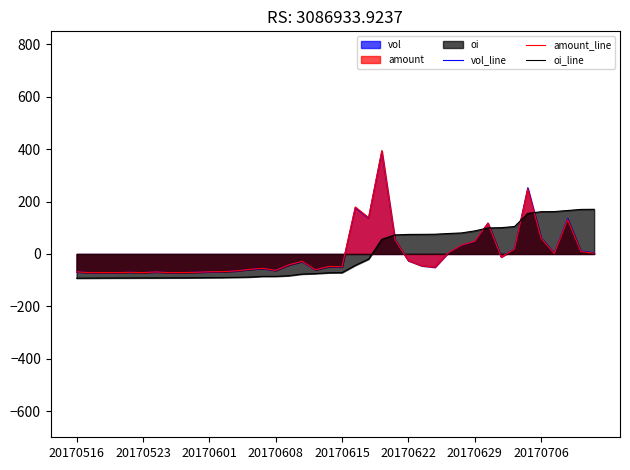

What is the difference between the amount_line values at 32 and 18?

48.6